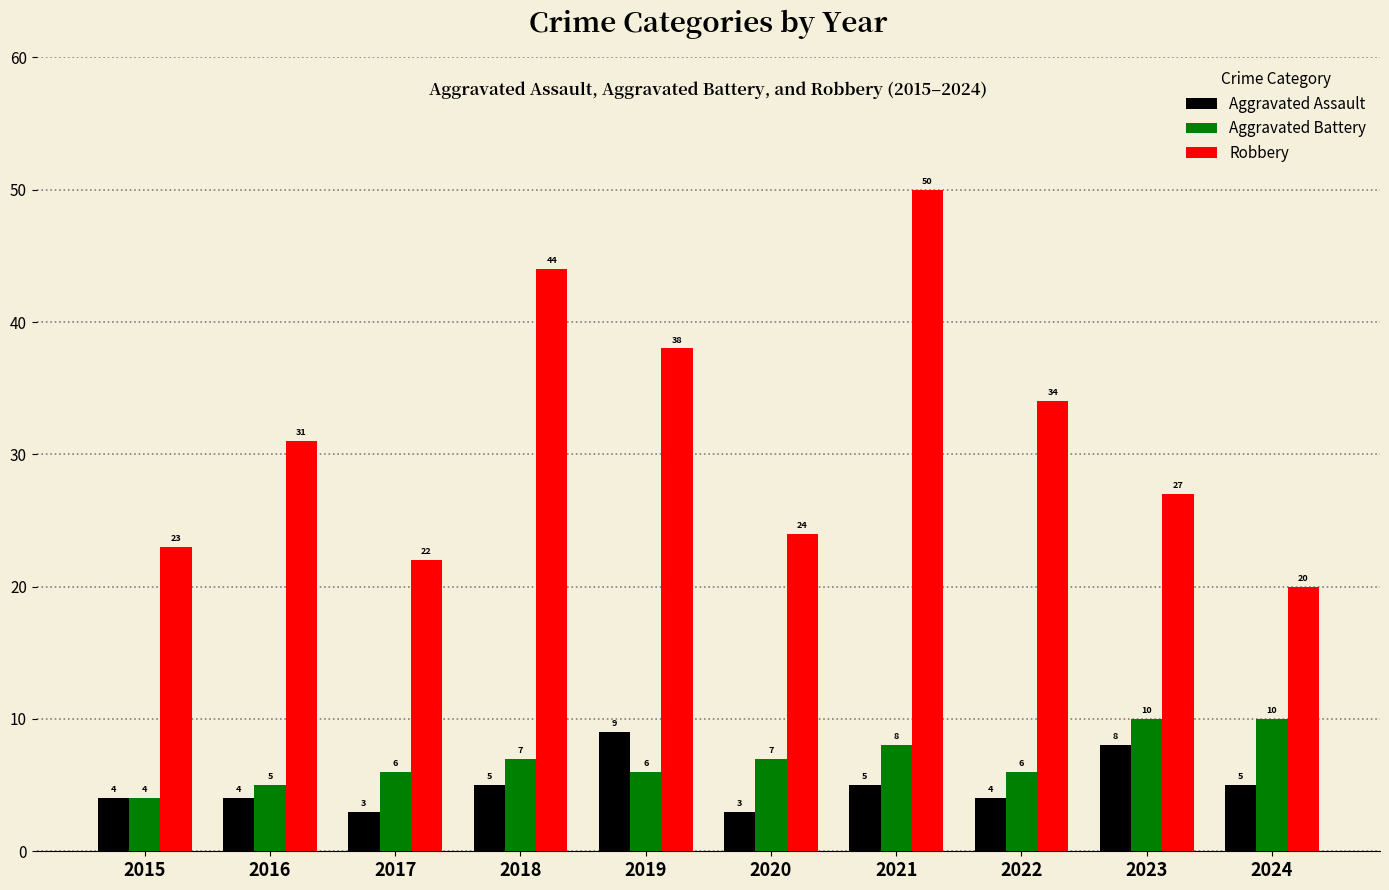

Rank the series at 2024 from highest to lowest value.

Robbery, Aggravated Battery, Aggravated Assault